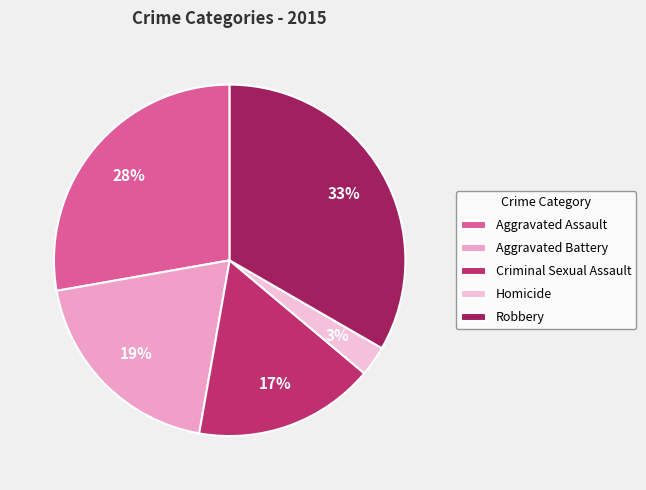

Between Criminal Sexual Assault and Aggravated Battery, which is larger?

Aggravated Battery